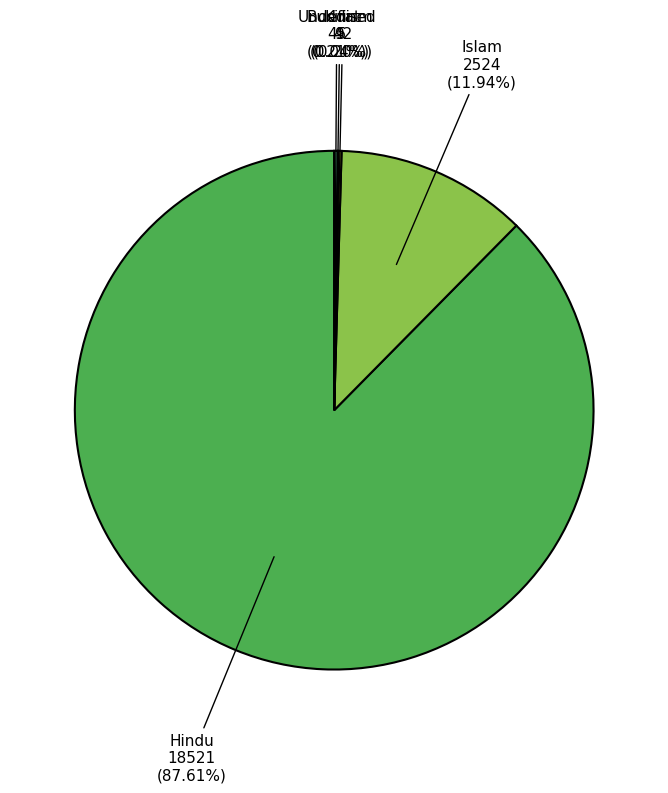

Does Hindu represent more than half of the total?

Yes